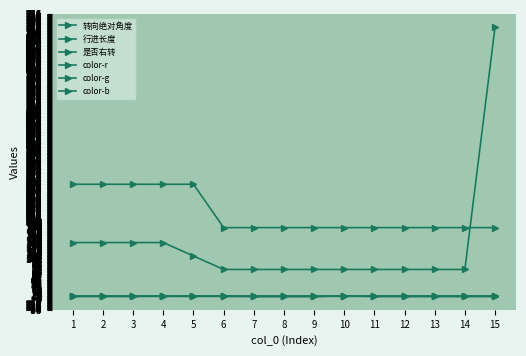

Which series has the largest total across all categories?

行进长度